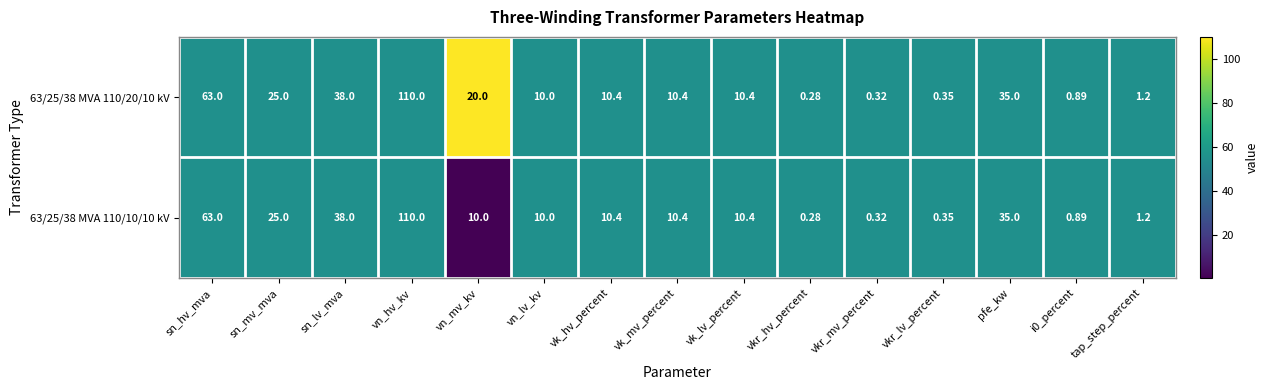

Which category has the lowest value in the 63/25/38 MVA 110/20/10 kV series?

vkr_hv_percent